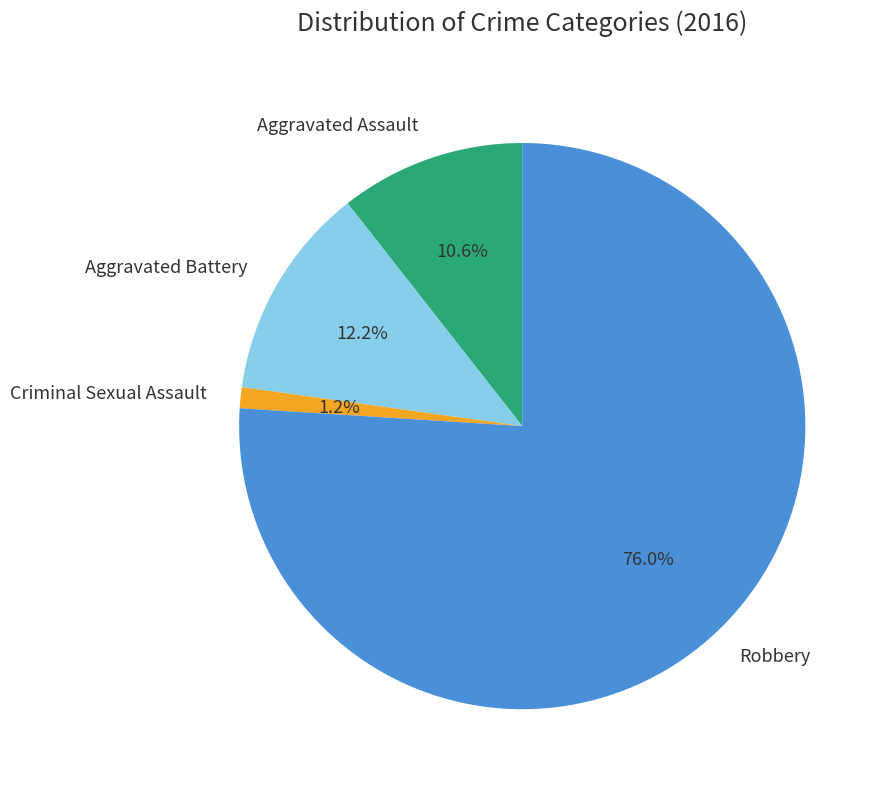

To the nearest percent, what percentage of the pie is Criminal Sexual Assault?

1%